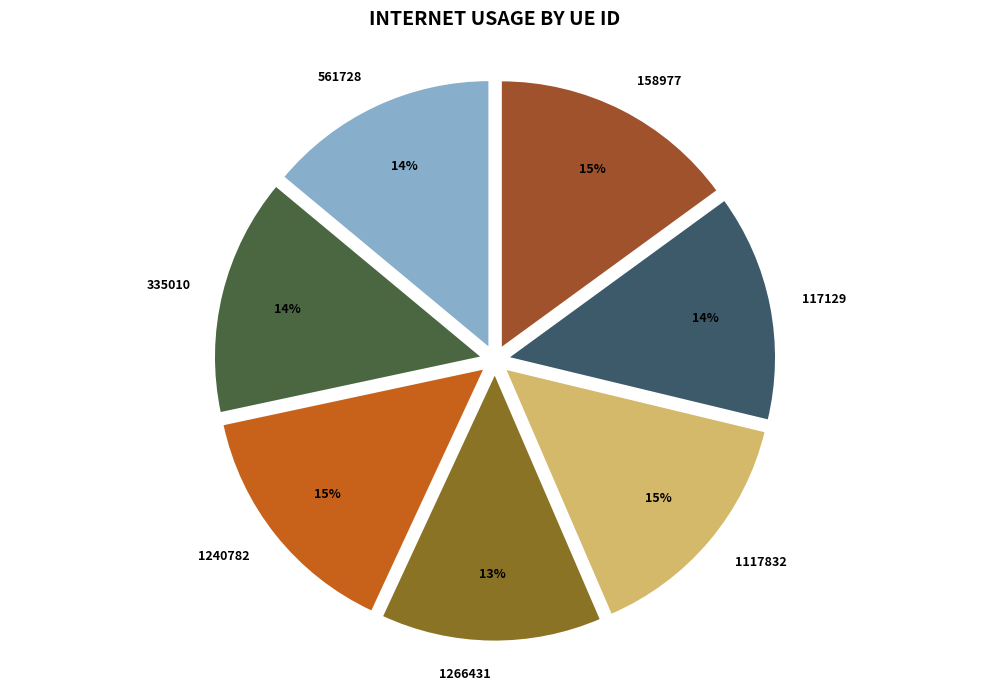

The 1266431 slice represents 27% of the pie. True or false?

False